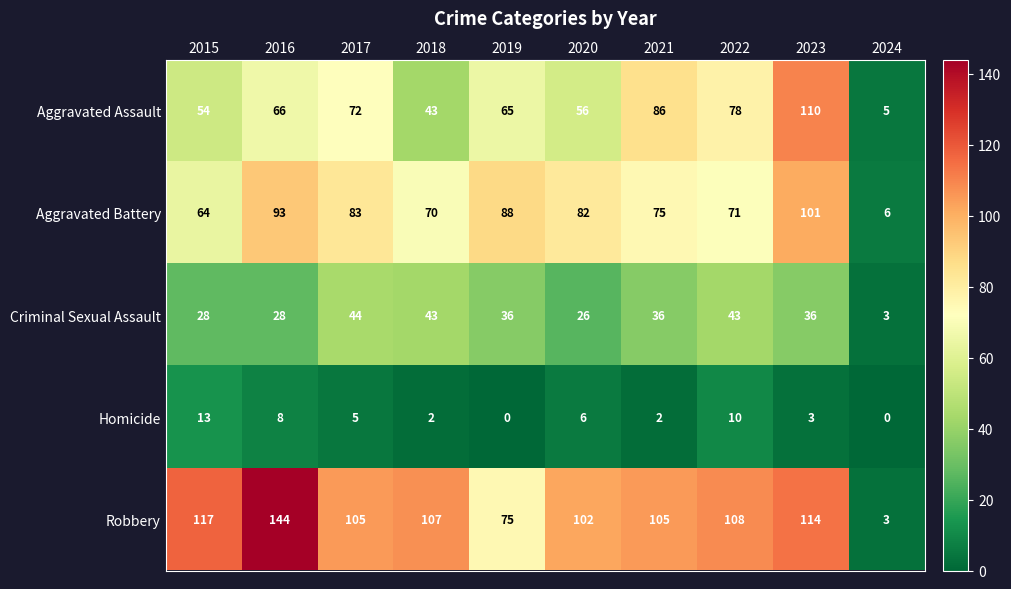

At how many categories does at least one series exceed 62?

9